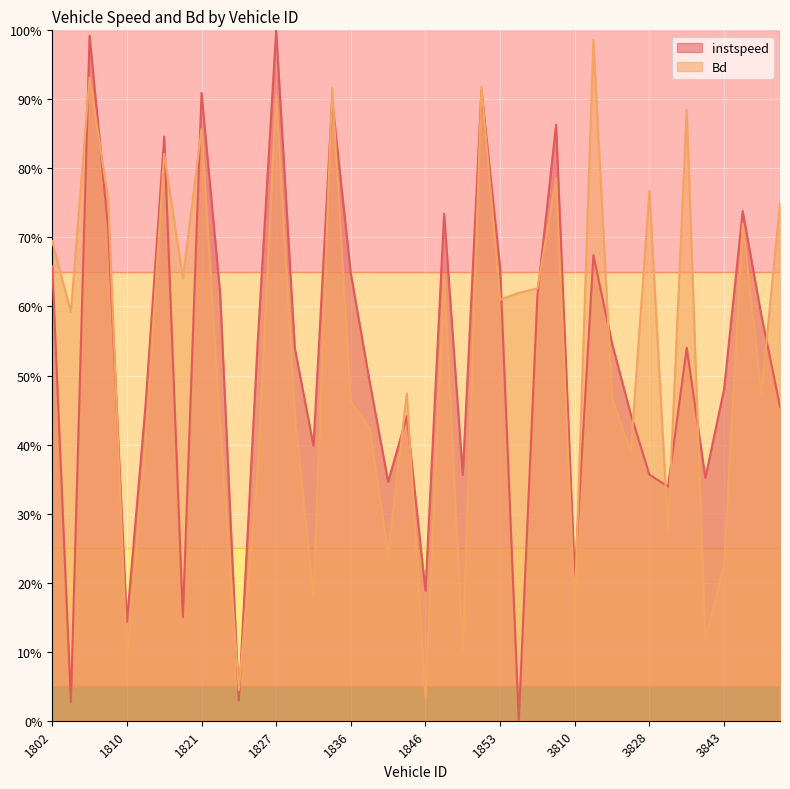

True or false: instspeed has more than 2 points higher than both neighbors.

True